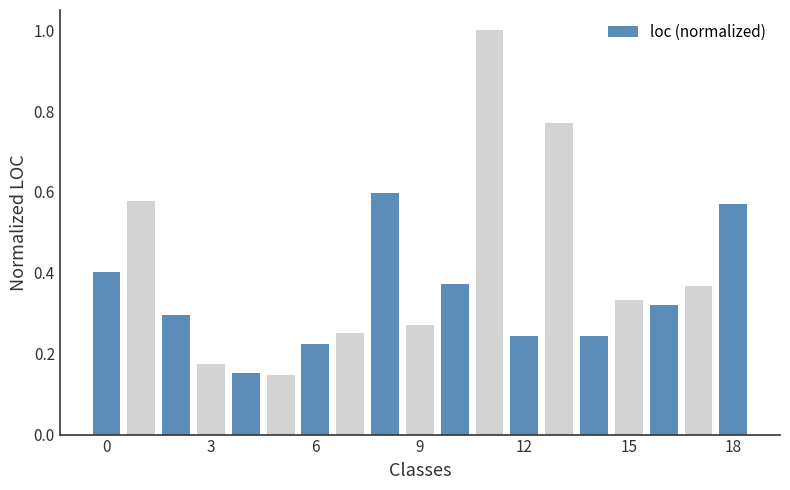

What is the value of the 12th bar from the left?

1.0